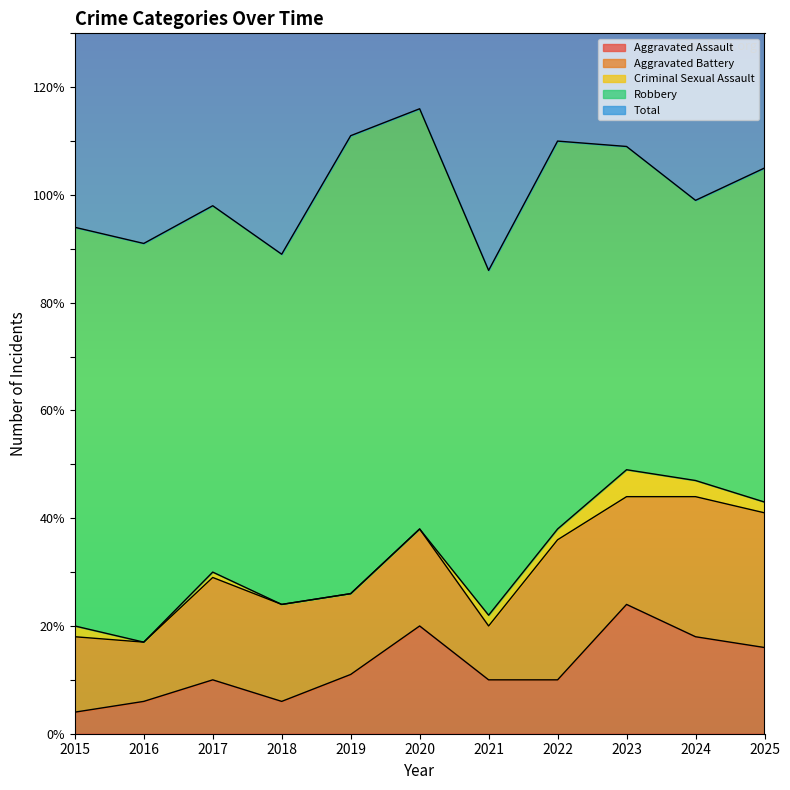

How many data points in Total are above 100?

5